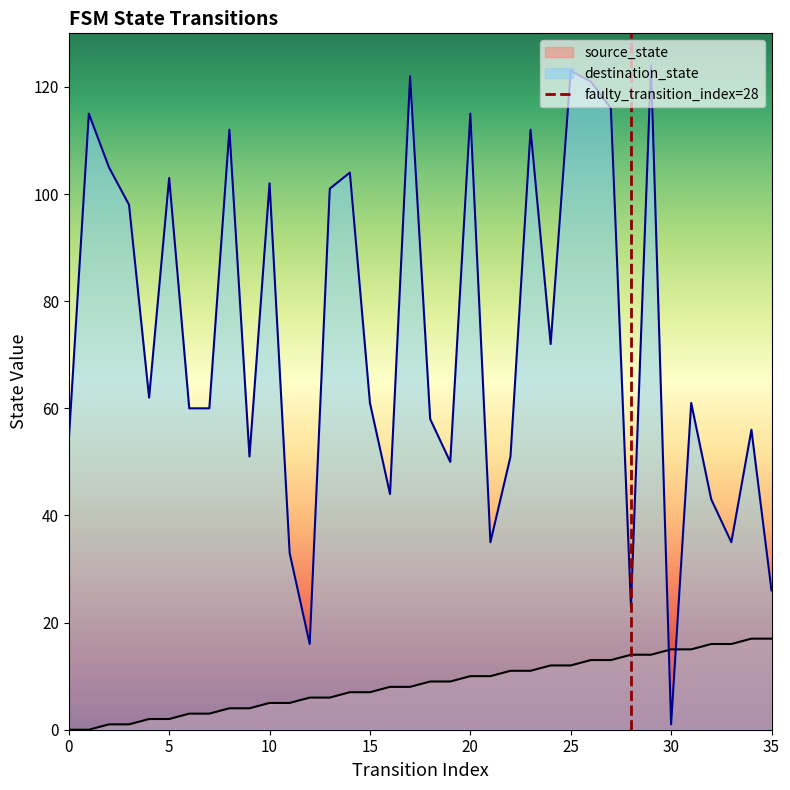

How many values in the source_state series are below 9?

18